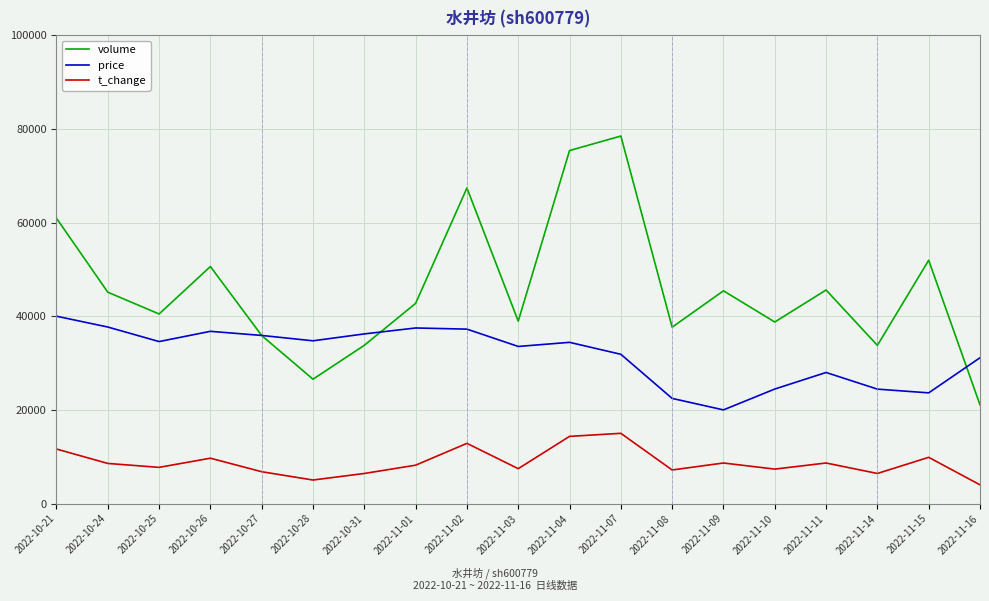

Which series has the largest range (max minus min)?

volume